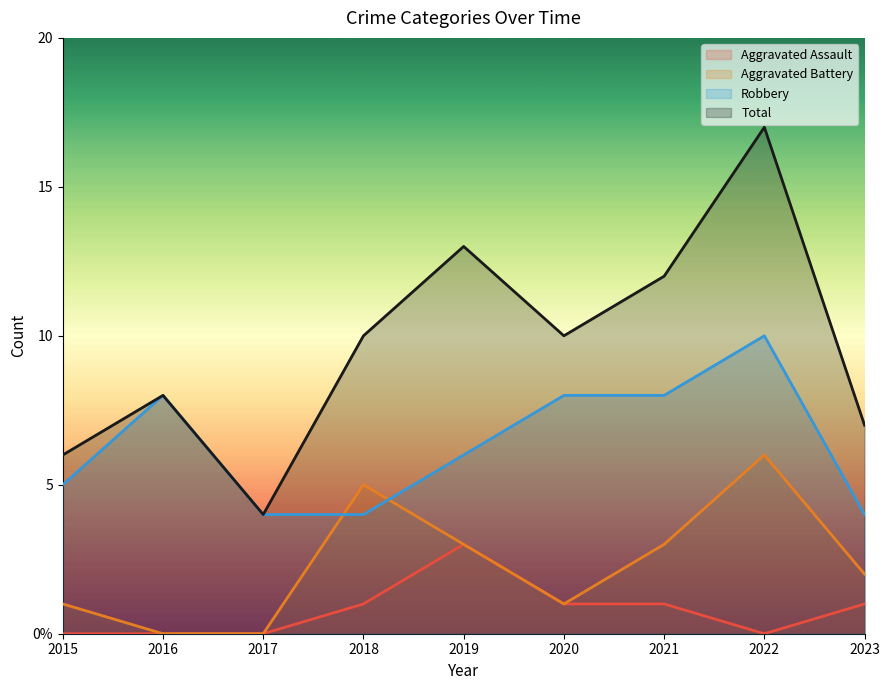

Reading left to right, list all the values displayed in this chart.

Robbery: 2015=5	2016=8	2017=4	2018=4	2019=6	2020=8	2021=8	2022=10	2023=4
Aggravated Battery: 2015=1	2016=0	2017=0	2018=5	2019=3	2020=1	2021=3	2022=6	2023=2
Aggravated Assault: 2015=0	2016=0	2017=0	2018=1	2019=3	2020=1	2021=1	2022=0	2023=1
Total: 2015=6	2016=8	2017=4	2018=10	2019=13	2020=10	2021=12	2022=17	2023=7